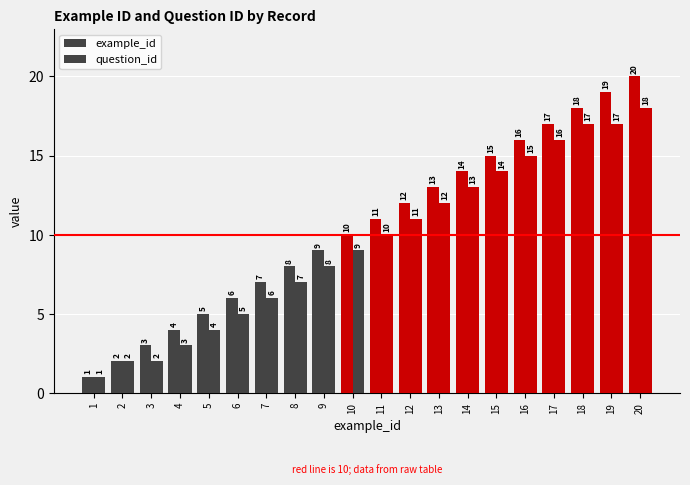

Which series has the largest total across all categories?

example_id